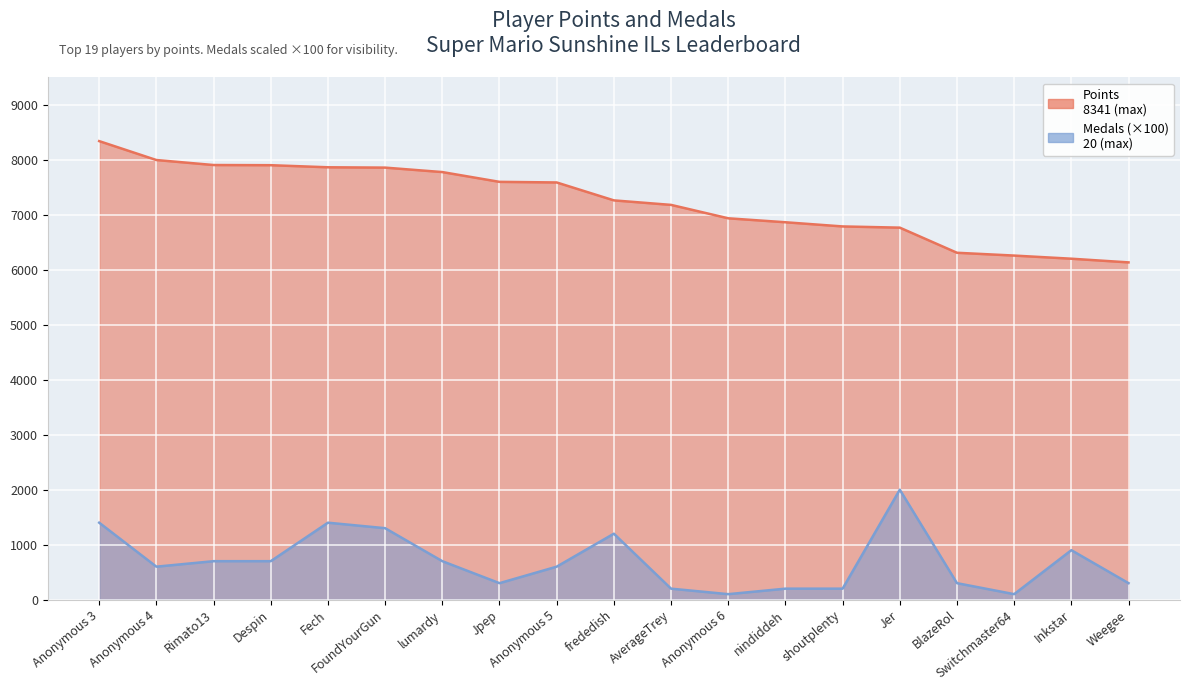

What is the minimum value shown in the chart?

100